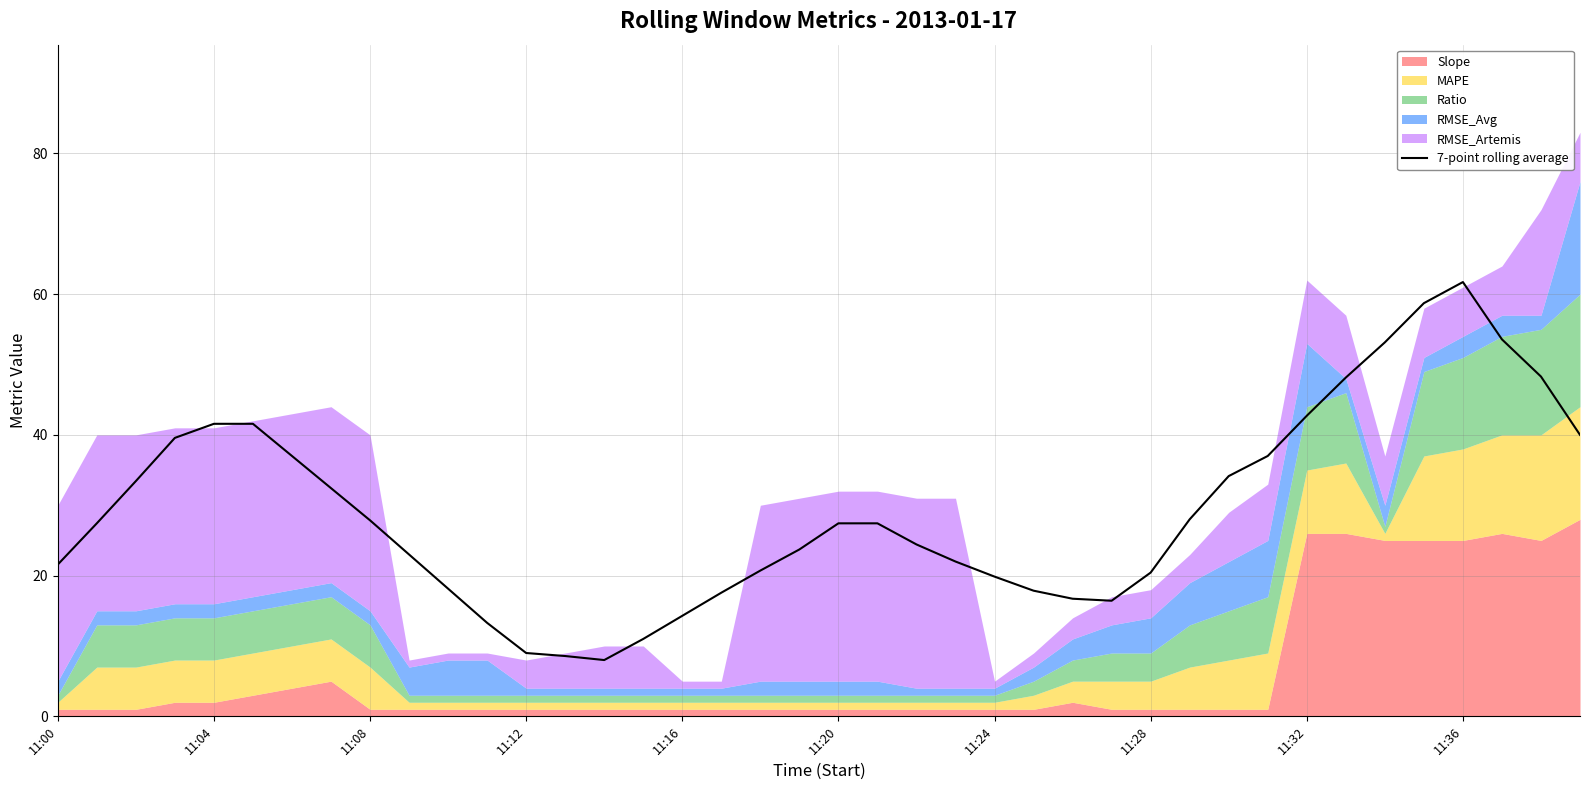

At which label does 7-point rolling average reach its peak?

11:36